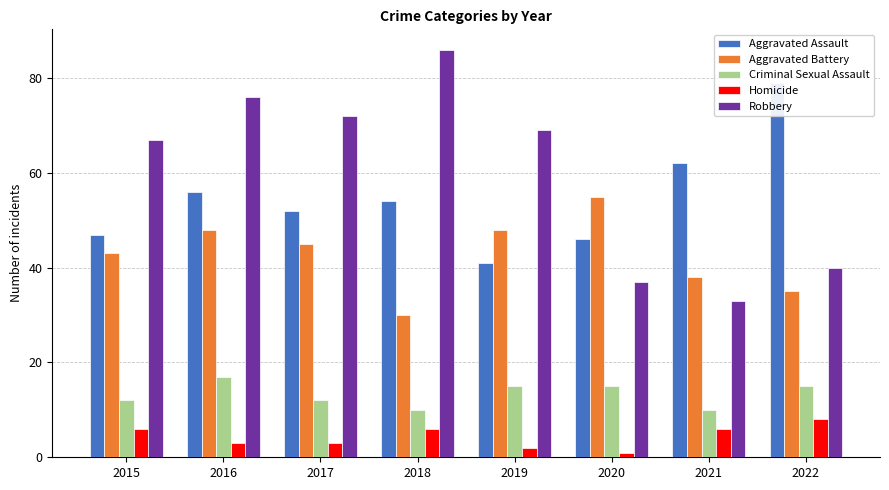

The Aggravated Assault series shows 79 at 2022. True or false?

True